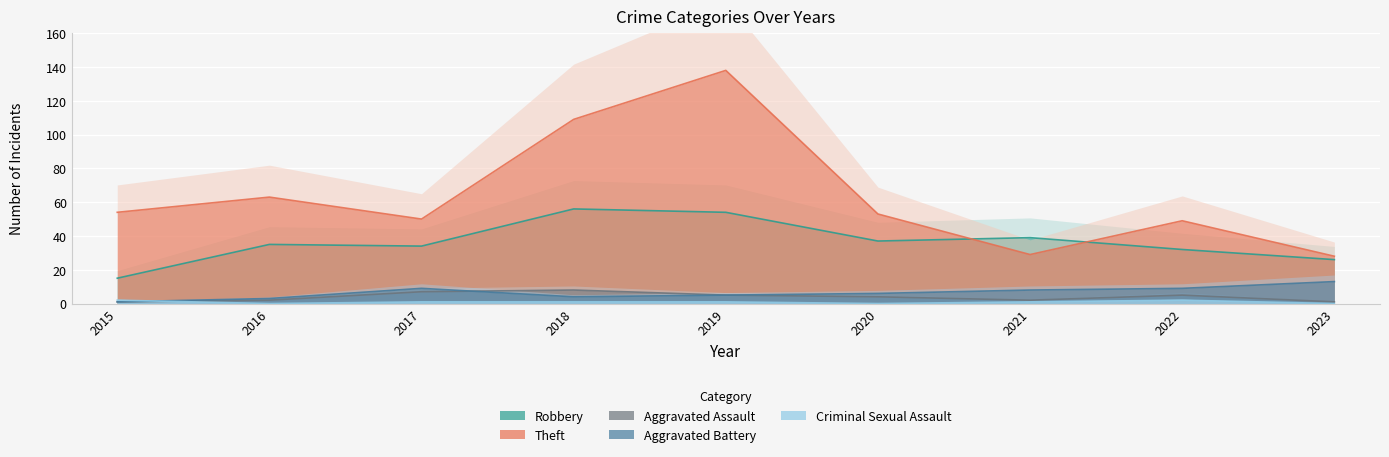

What are all the series names shown in the legend?

Robbery, Theft, Aggravated Assault, Aggravated Battery, Criminal Sexual Assault